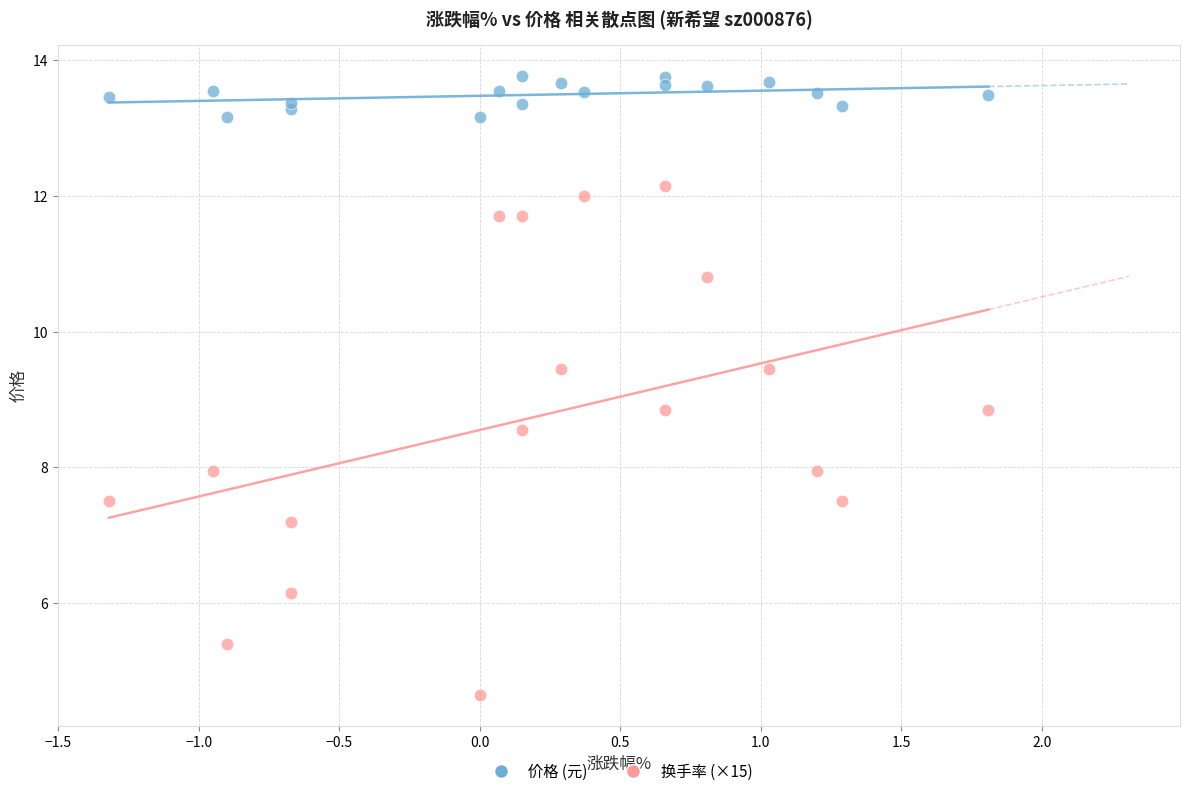

What is the X range (max minus min) for the scatter plot?

3.1